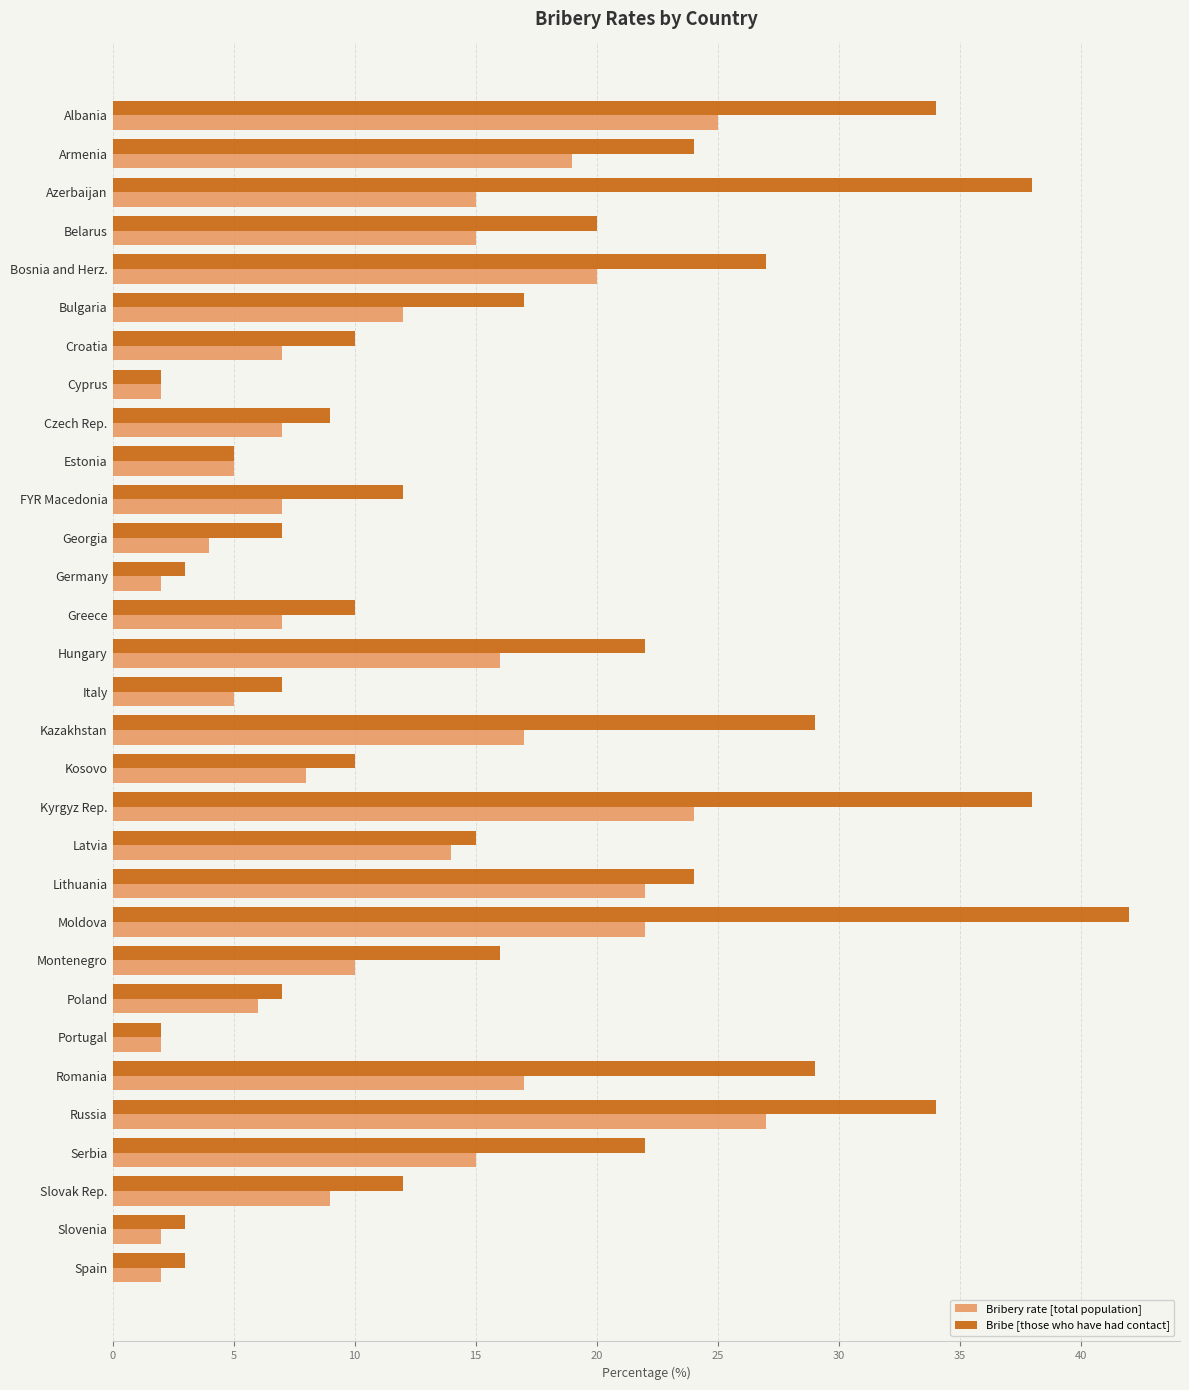

Which series has the largest range (max minus min)?

Bribe [those who have had contact]